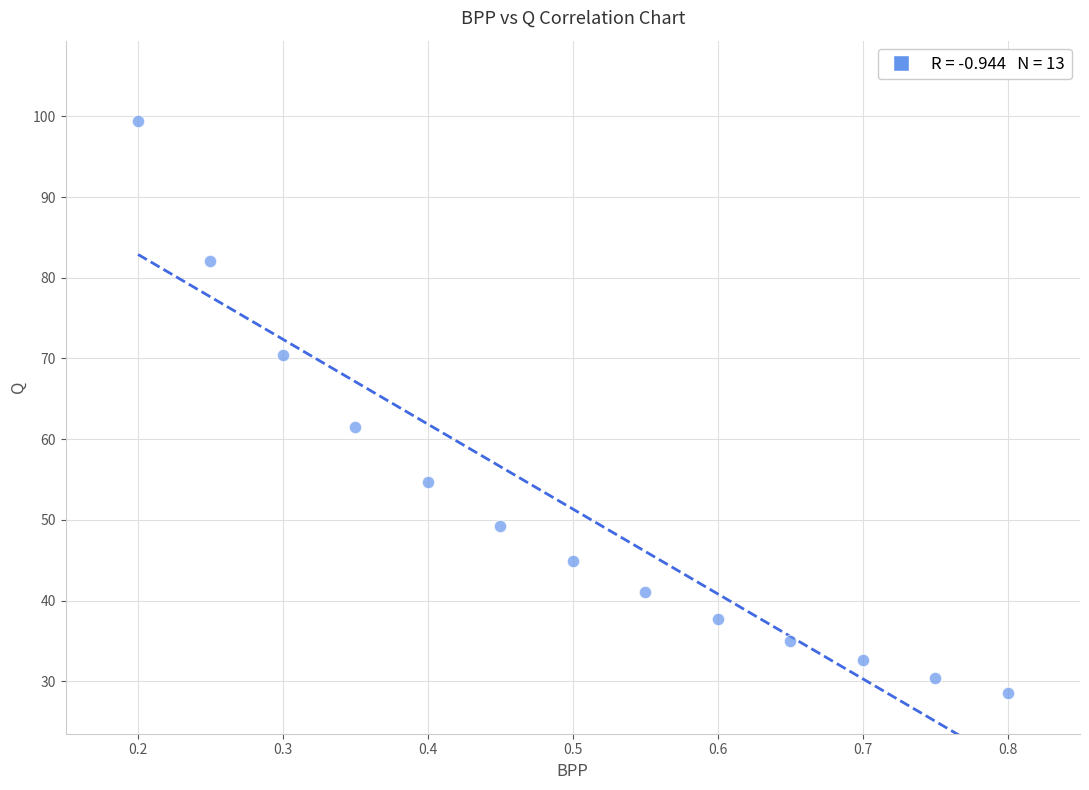

What Y value in the scatter plot is closest to 63?

61.5